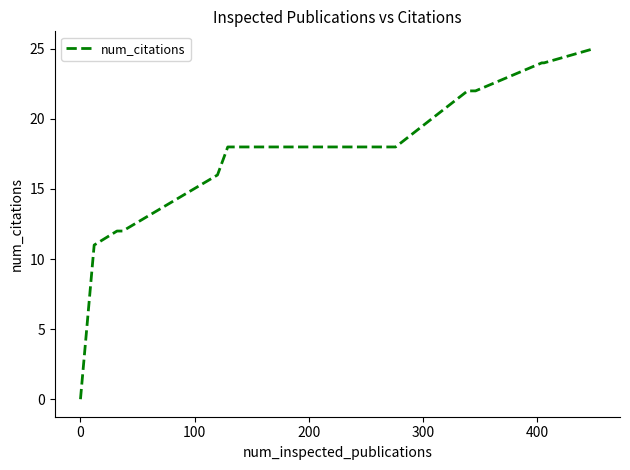

What is the greatest value displayed?

25